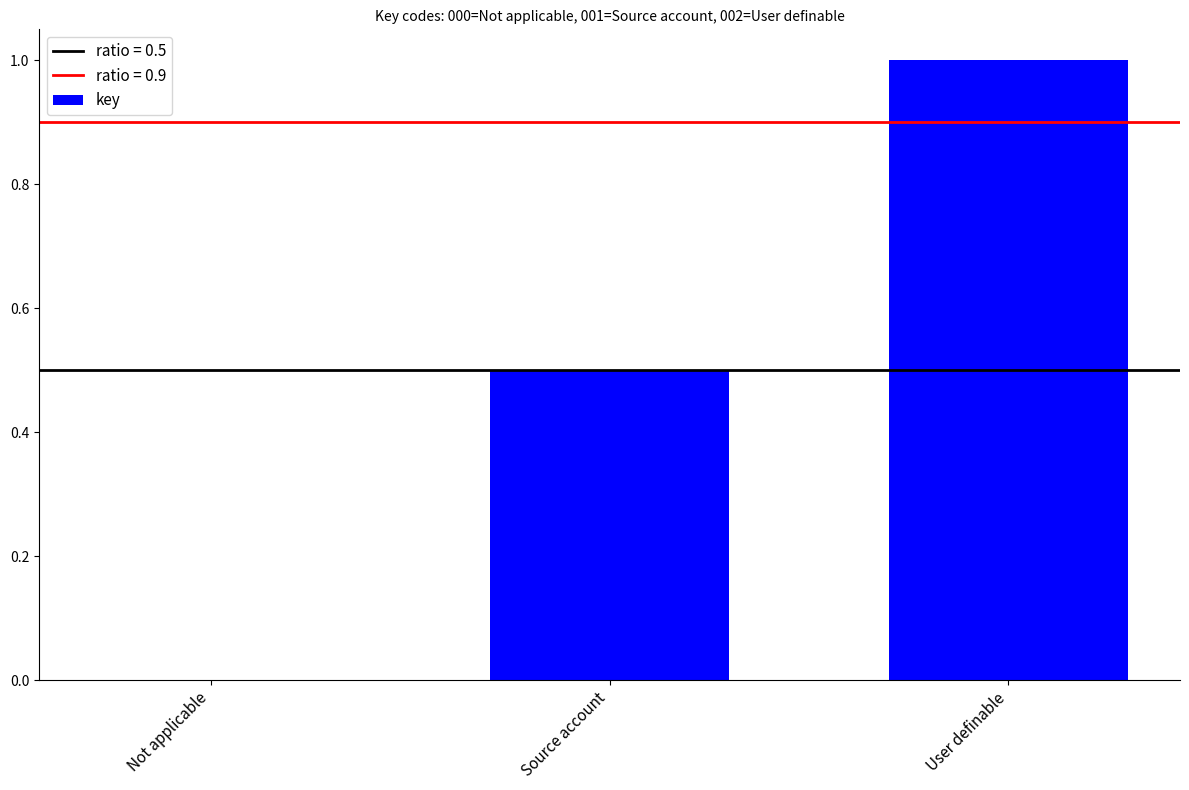

Where is the data nearest to the value 0?

Not applicable